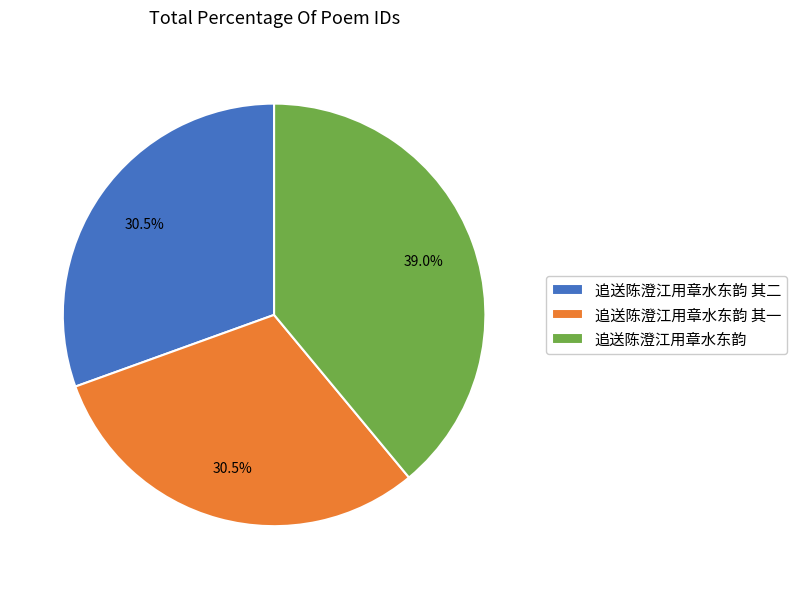

To the nearest percent, what is the difference between the 追送陈澄江用章水东韵 and 追送陈澄江用章水东韵 其一 slice percentages?

8%